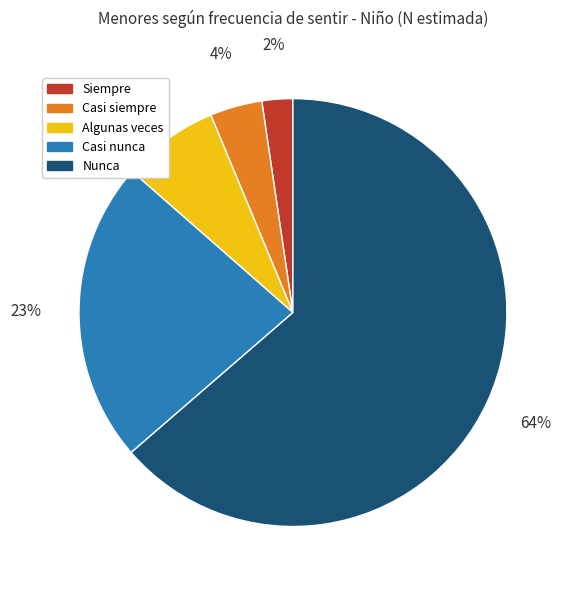

To the nearest percent, what is the average slice percentage?

20%